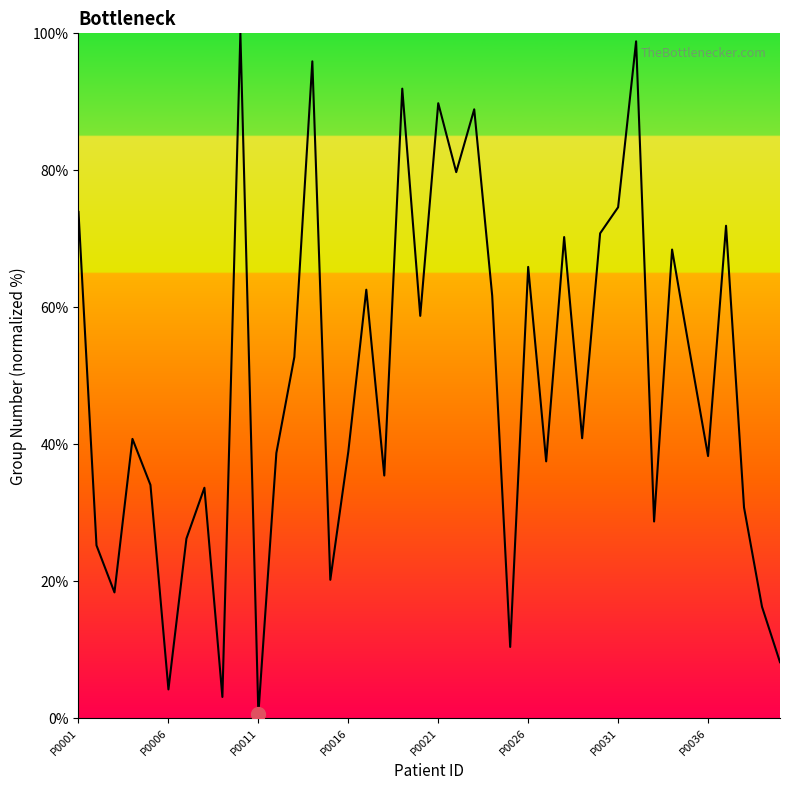

What is the difference between the maximum and second lowest values?

96.9